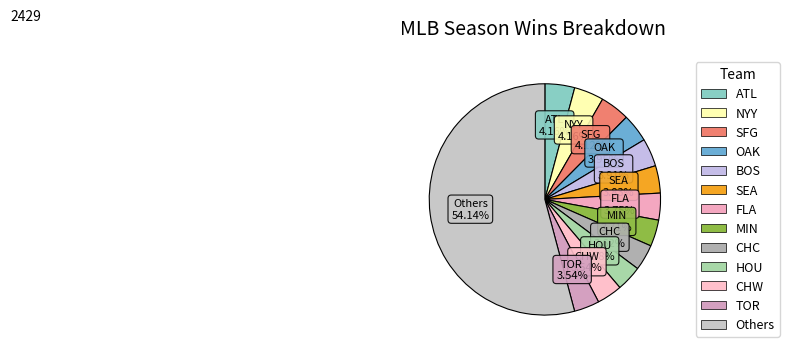

How many segments does this pie chart have?

13